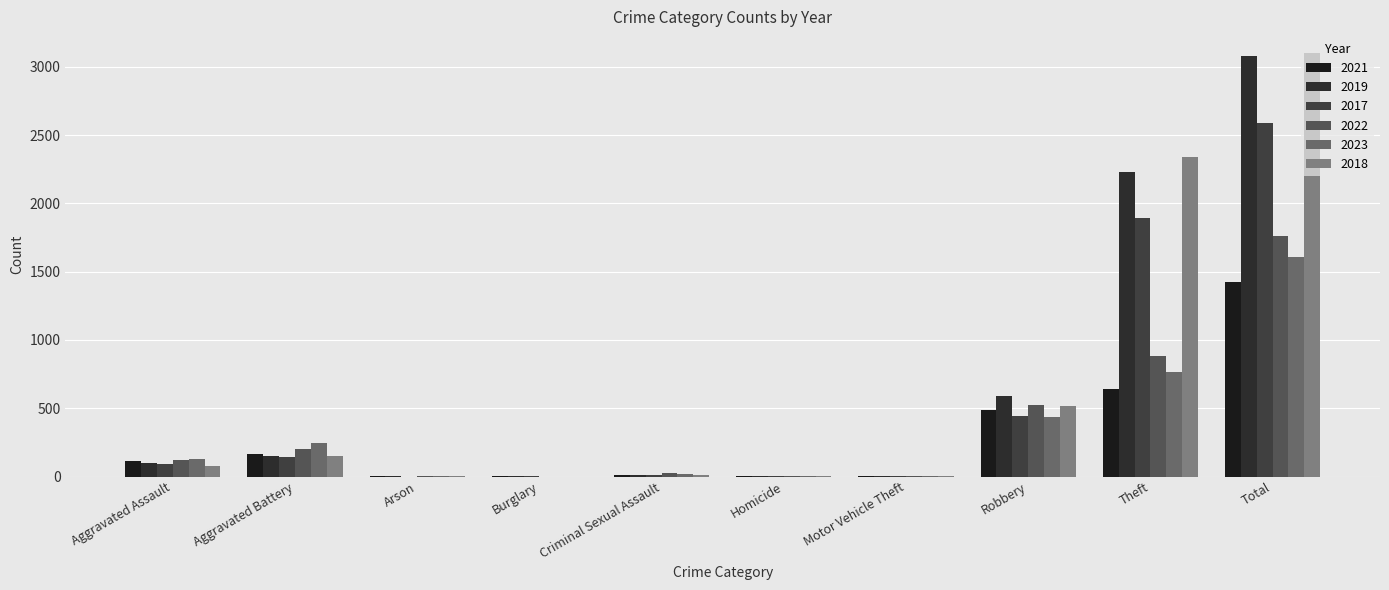

Which series has the largest range (max minus min)?

2018